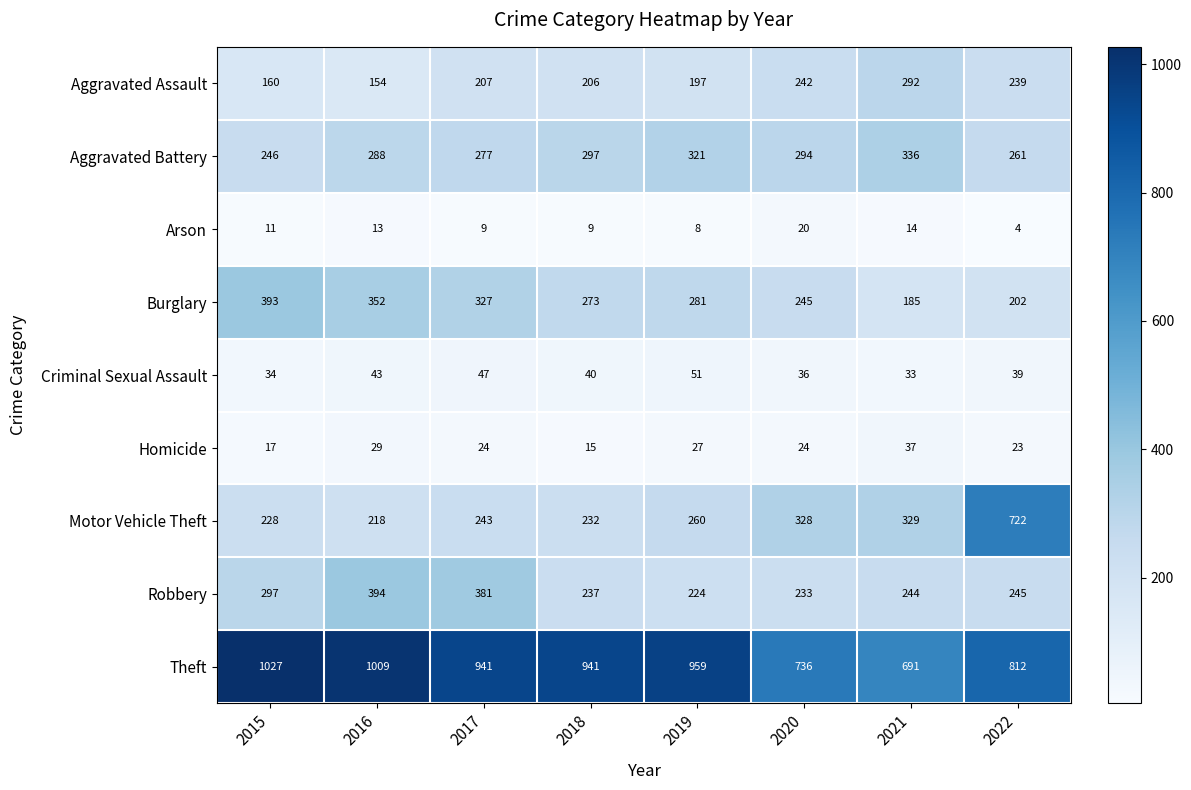

True or false: Motor Vehicle Theft has a value of 229 at 2021.

False